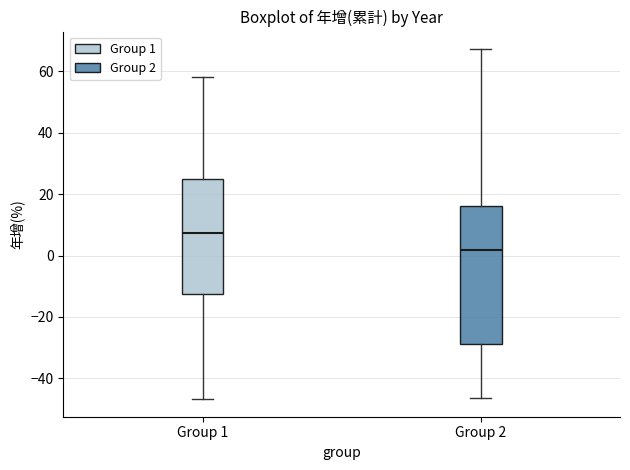

Where is the upper edge of the box for Group 1 on the y-axis? The values are not printed on the chart, so give them approximately, as read against the axis.

26